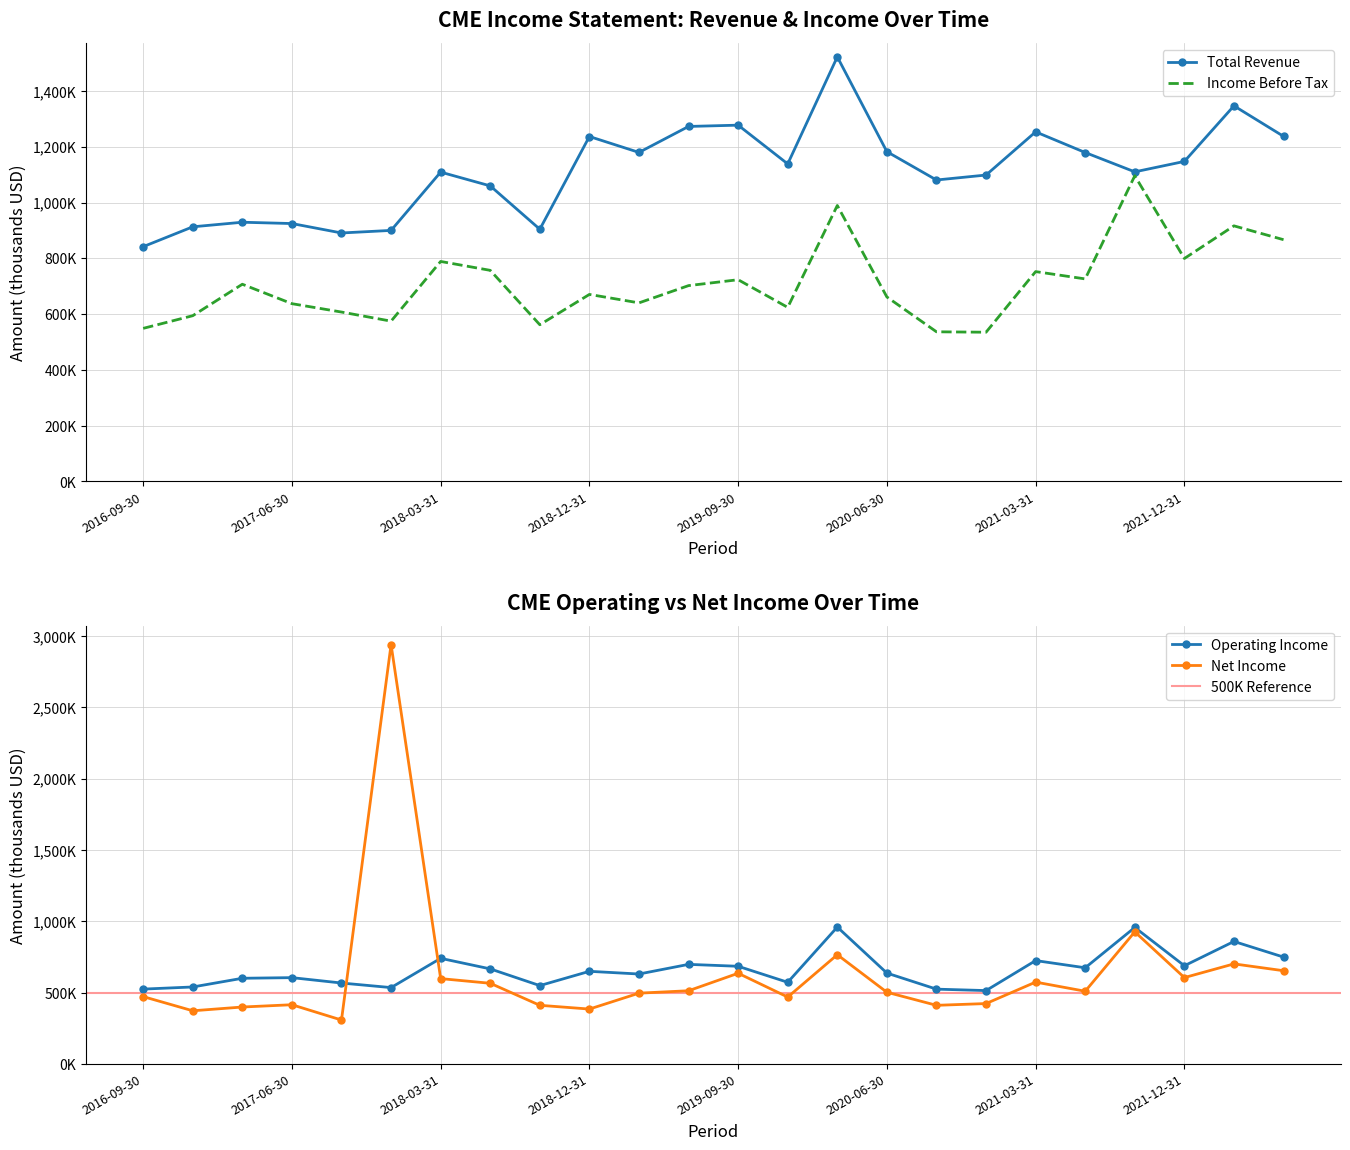

What is the label of the 13th point from the right?

2019-06-30